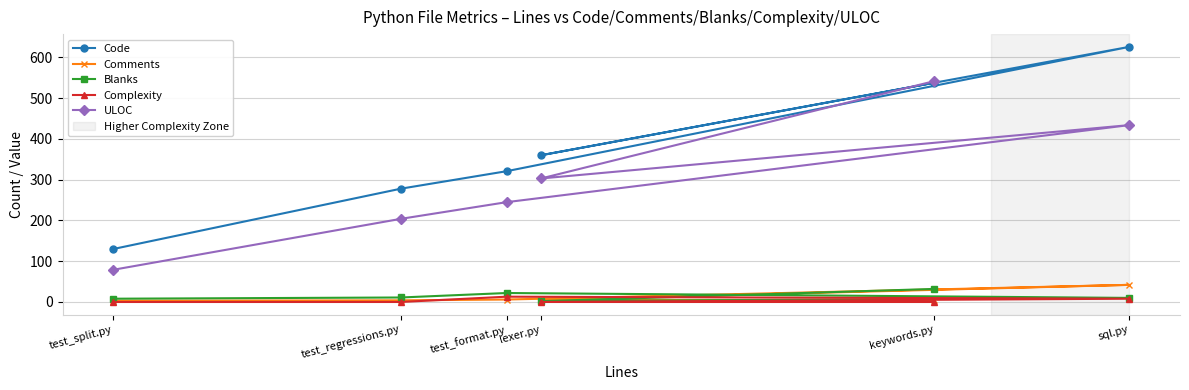

What is the total value across all series at test_split.py?

220